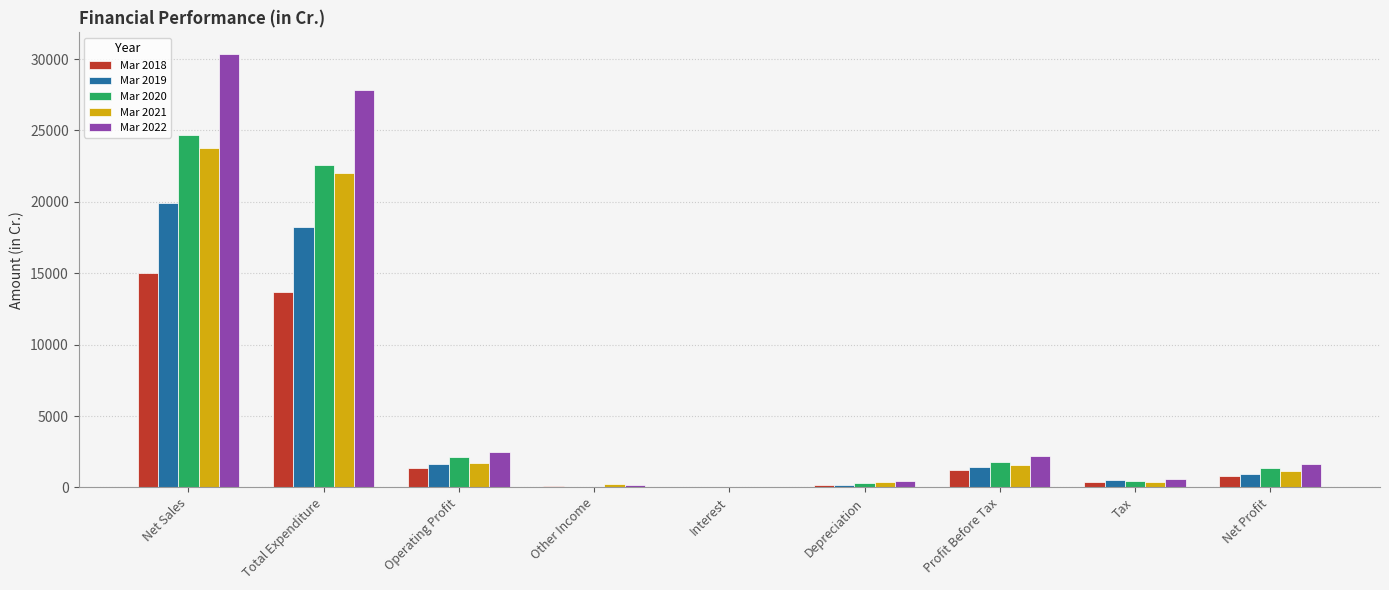

At which label does Mar 2020 first exceed 1349?

Net Sales